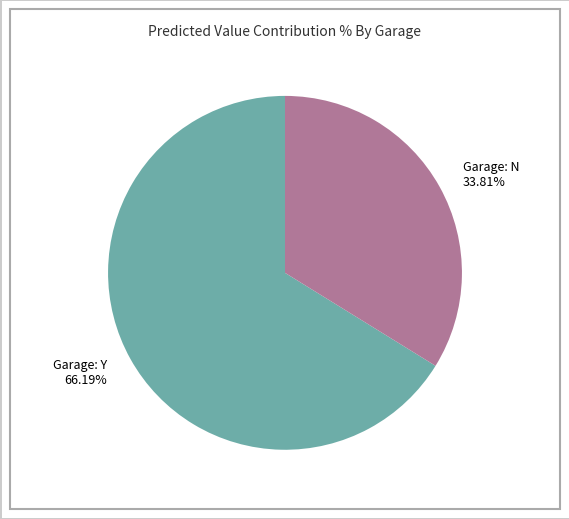

Count the number of slices in the pie.

2